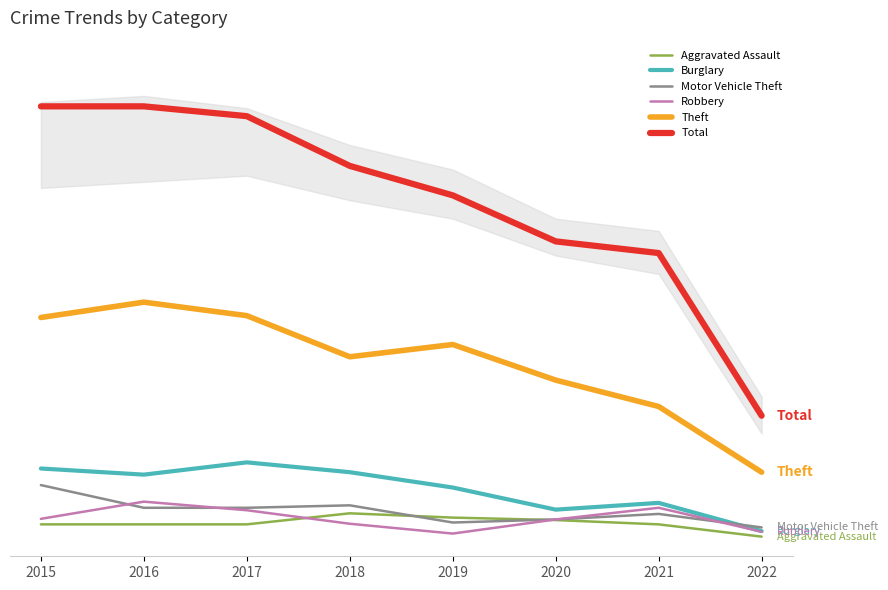

What is the value of the Burglary point at the 5th from the left?

92